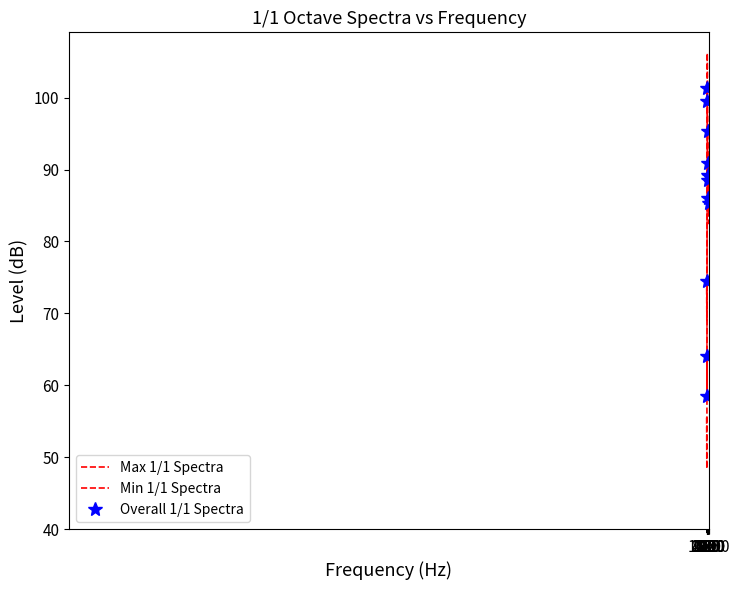

At which category is the sum across all series the highest?

63